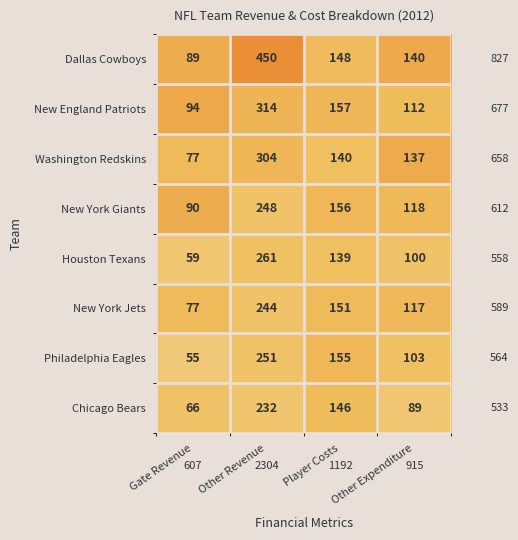

Is it true that New York Giants equals 118 at Other Expenditure?

True